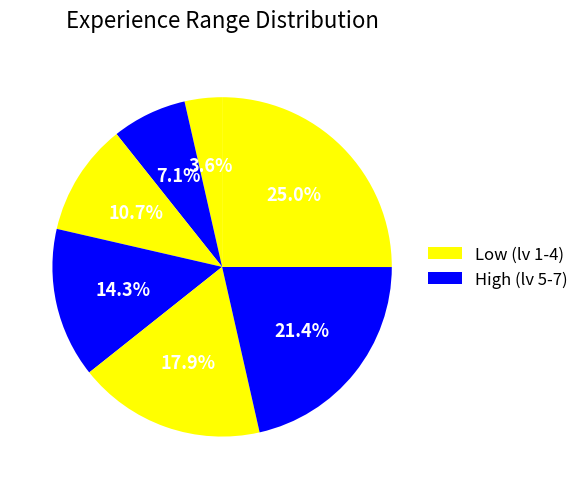

Is there a majority slice in this chart?

No